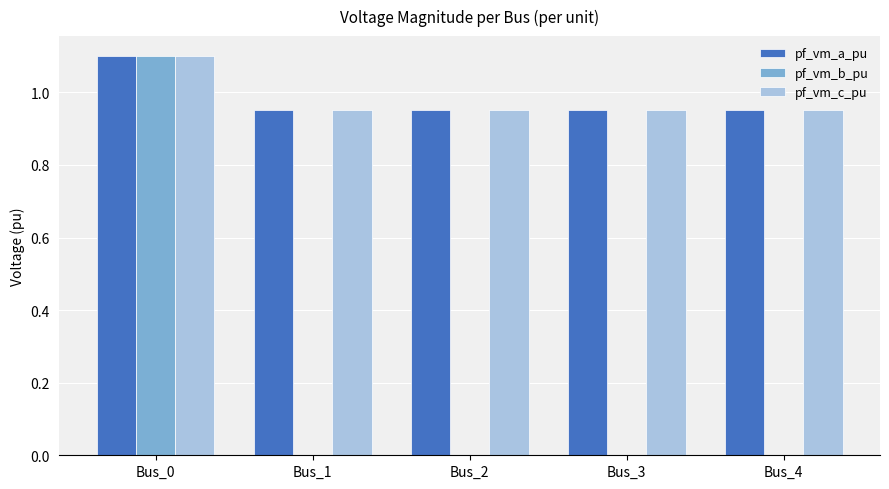

True or false: pf_vm_a_pu has a value of 0.6 at Bus_3.

False